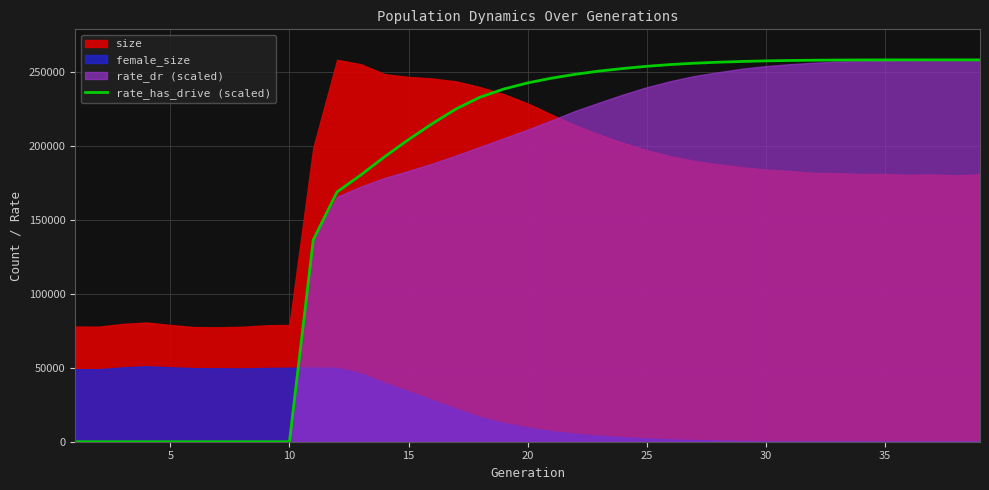

What is the sum of all values?

6901700.8